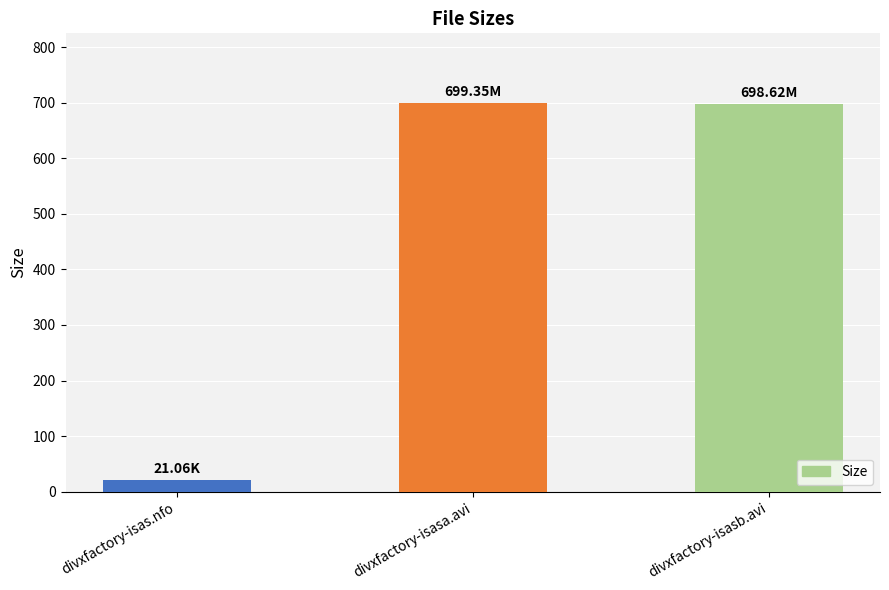

How many values are below 698?

1